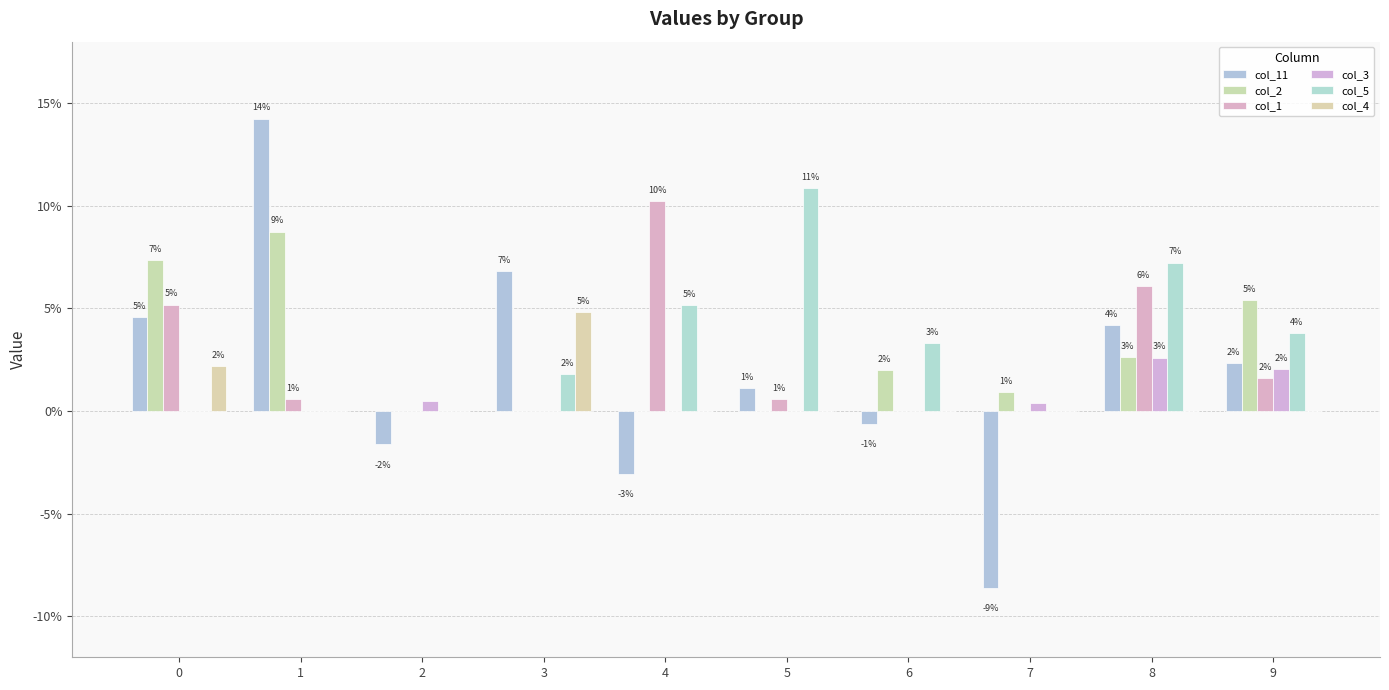

What is the greatest value displayed?

0.1